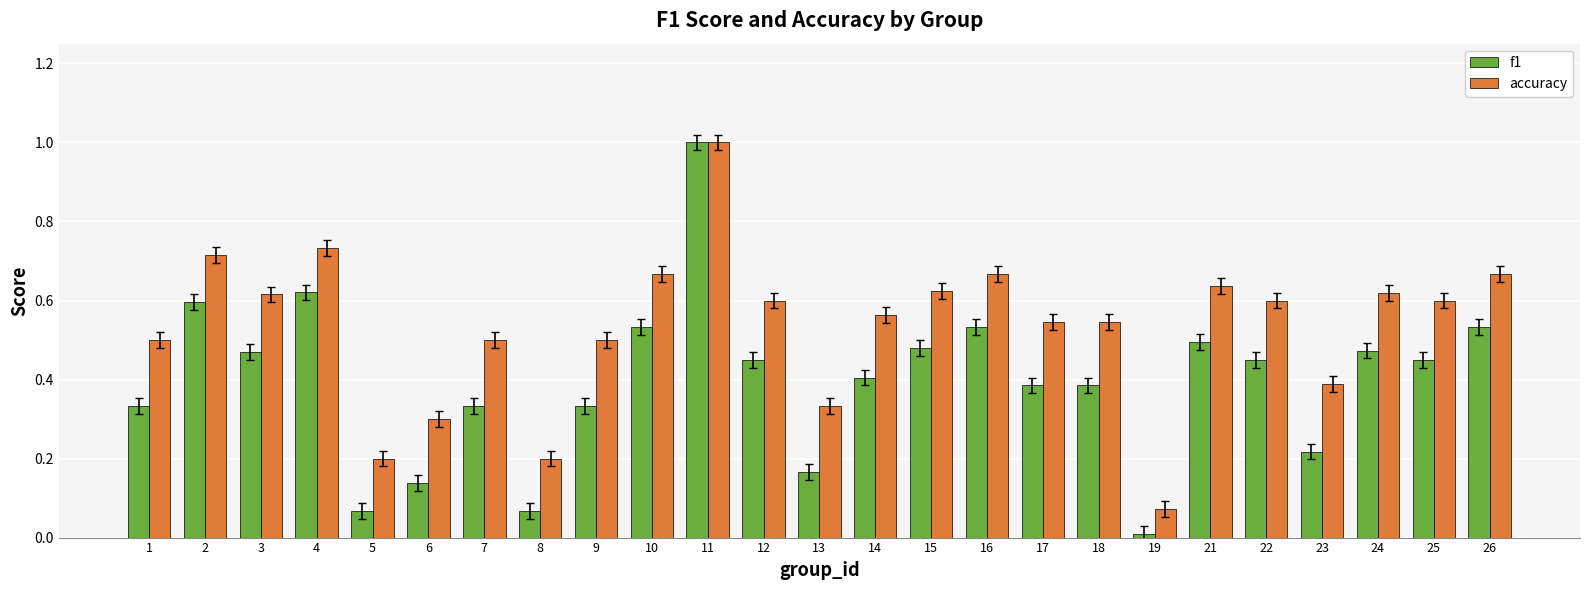

Which category has the highest value in the accuracy series?

11